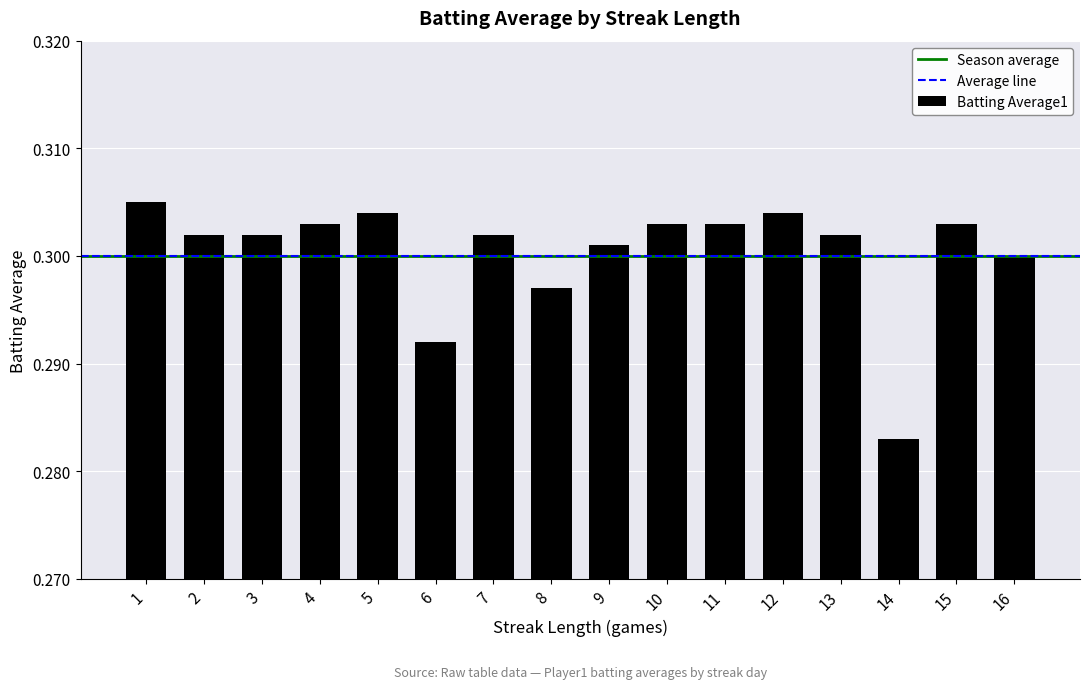

Count the values in the range 0 to 1.

16